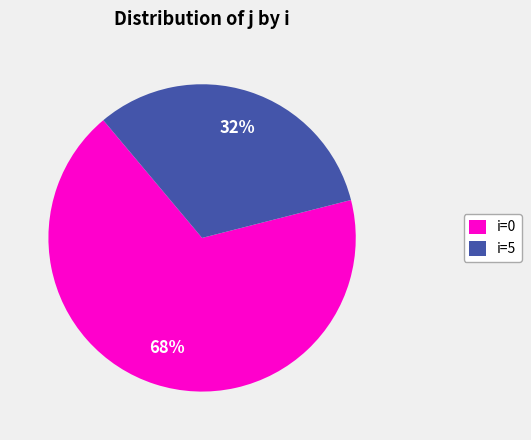

Count the number of slices in the pie.

2